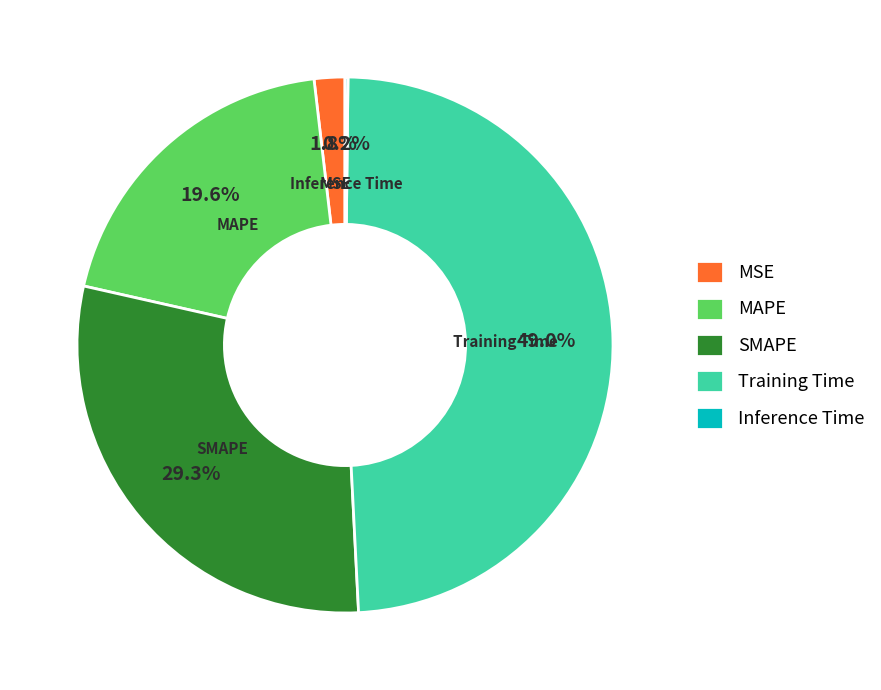

To the nearest percent, what percentage of the pie is SMAPE?

29%